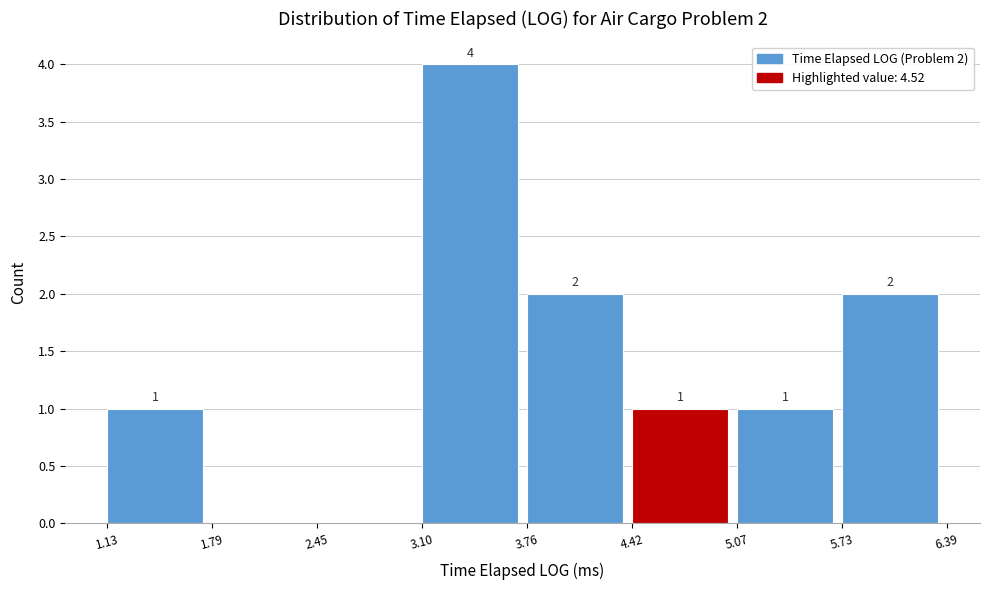

Which range on the x-axis has the tallest bar?

3.10 to 3.76